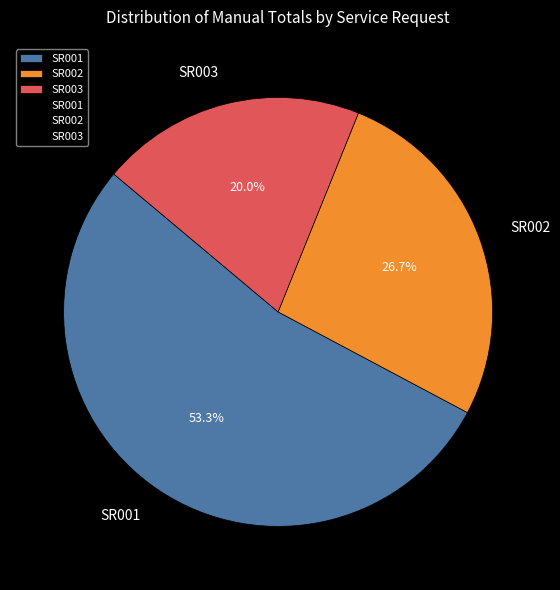

What percentage is the SR002 slice, to the nearest percent?

27%